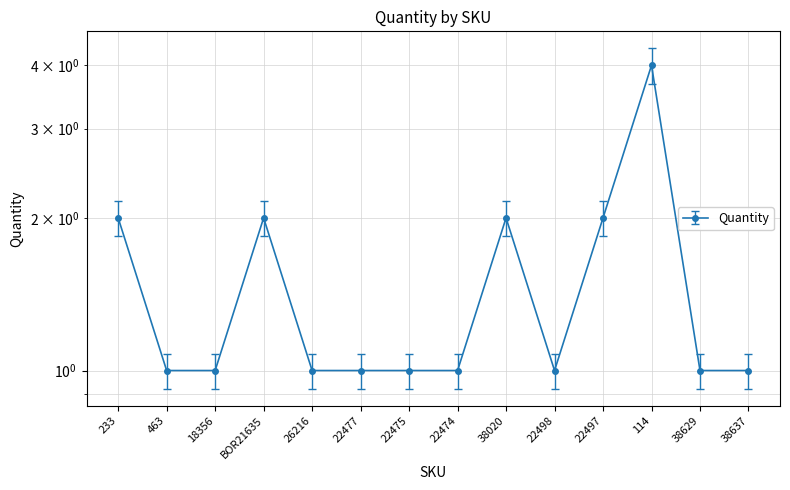

List the labels in order of value, largest first.

114, 233, BOR21635, 38020, 22497, 463, 18356, 26216, 22477, 22475, 22474, 22498, 38629, 38637